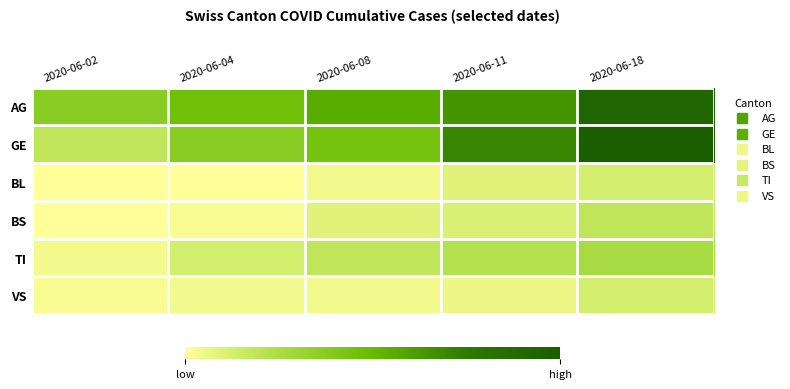

Which series changed the most between 2020-06-02 and 2020-06-04?

GE